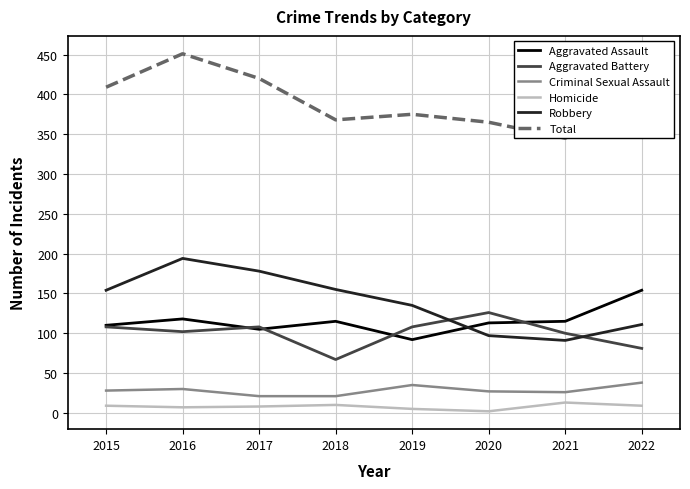

What is the difference between the Homicide values at 2021 and 2019?

8